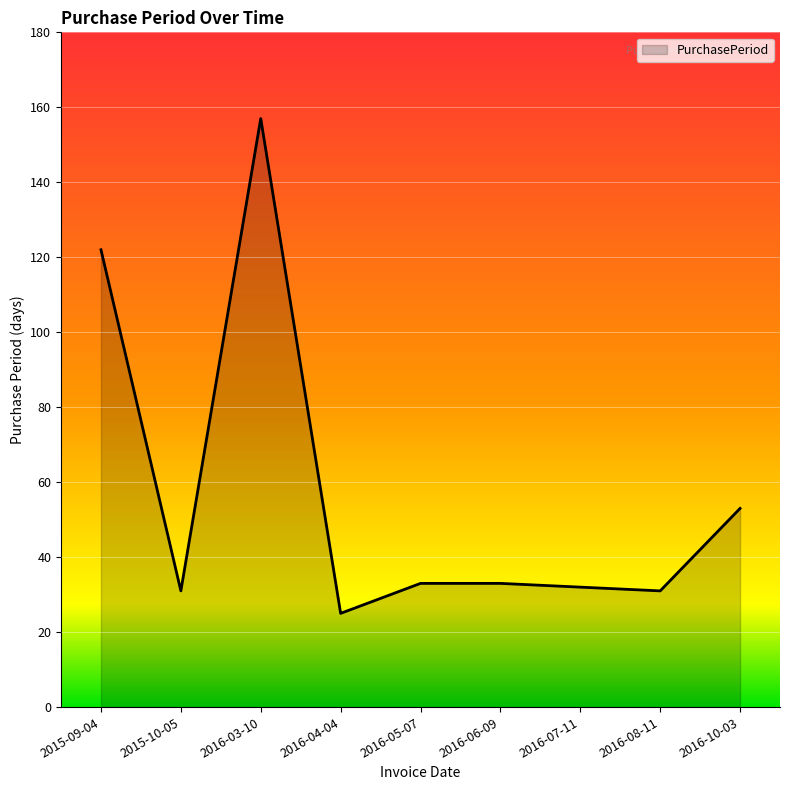

Is it true that the value at 2015-10-05 is 7?

False